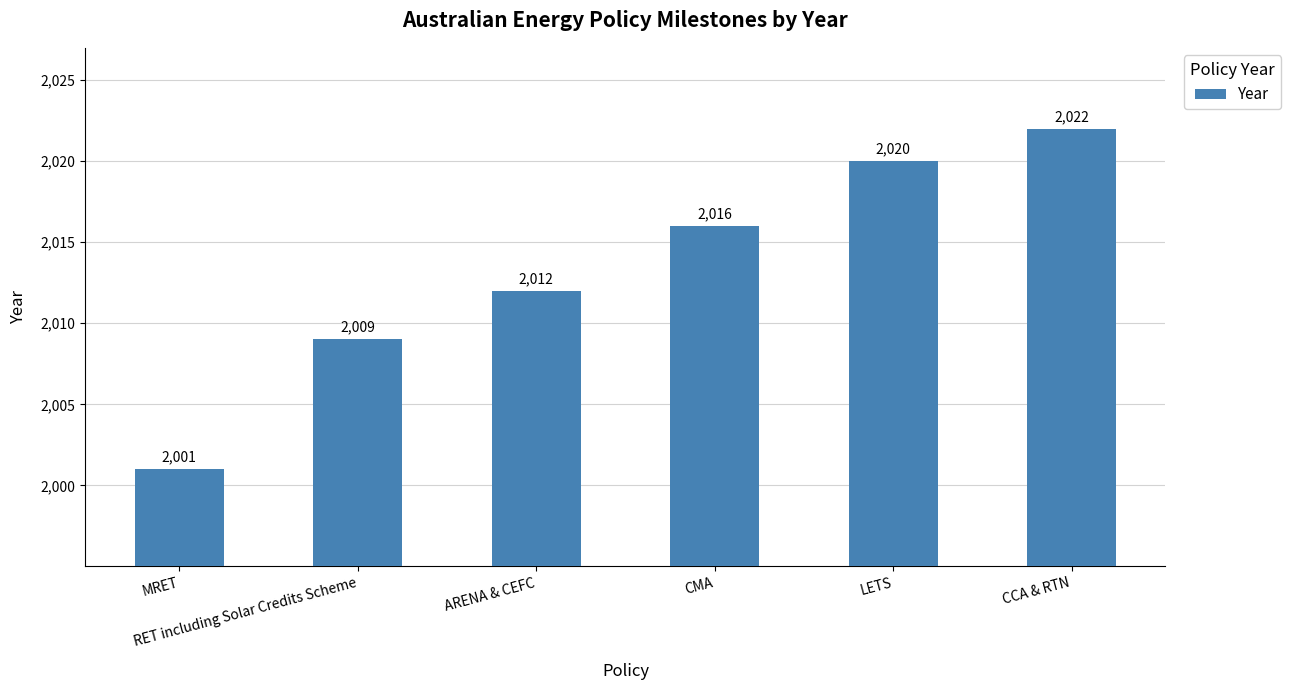

The chart shows a value of 3574 at CMA. True or false?

False